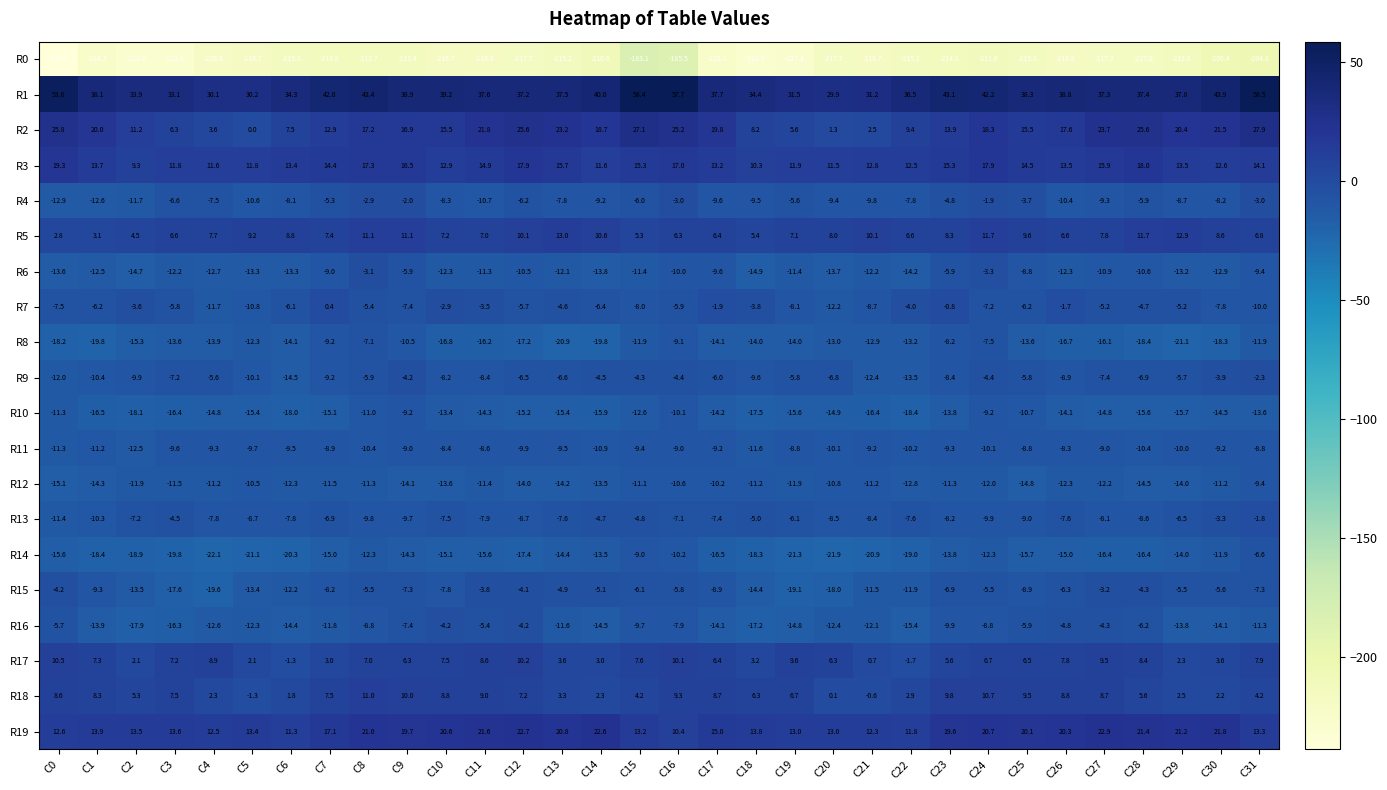

Which series has the largest total across all categories?

R1